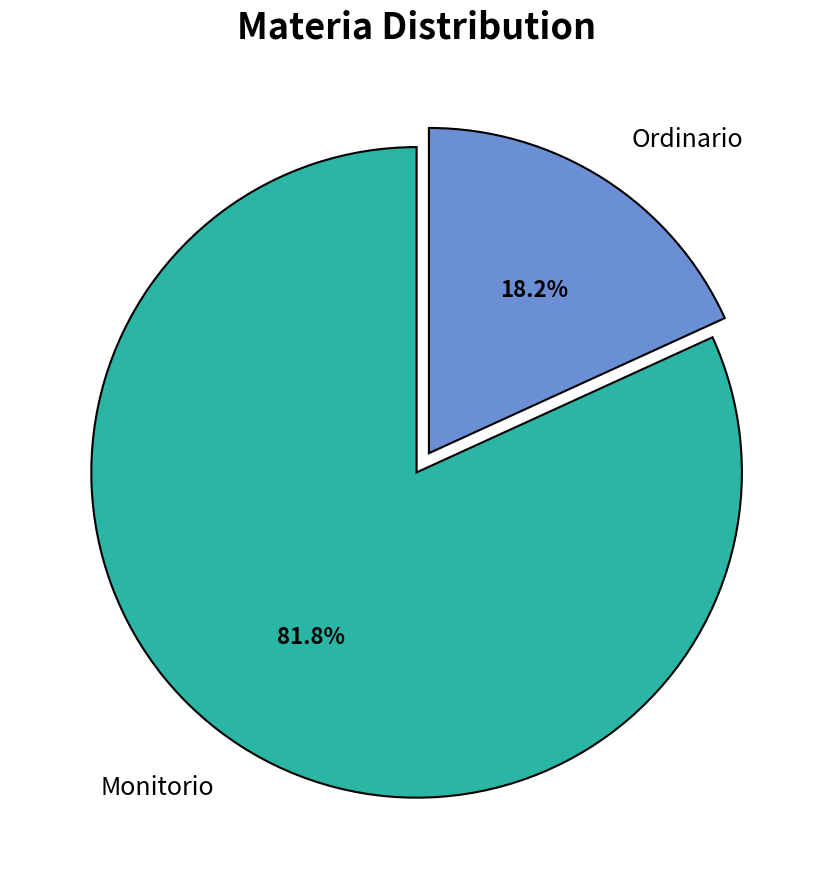

Is the sum of Ordinario and Monitorio greater than half?

Yes